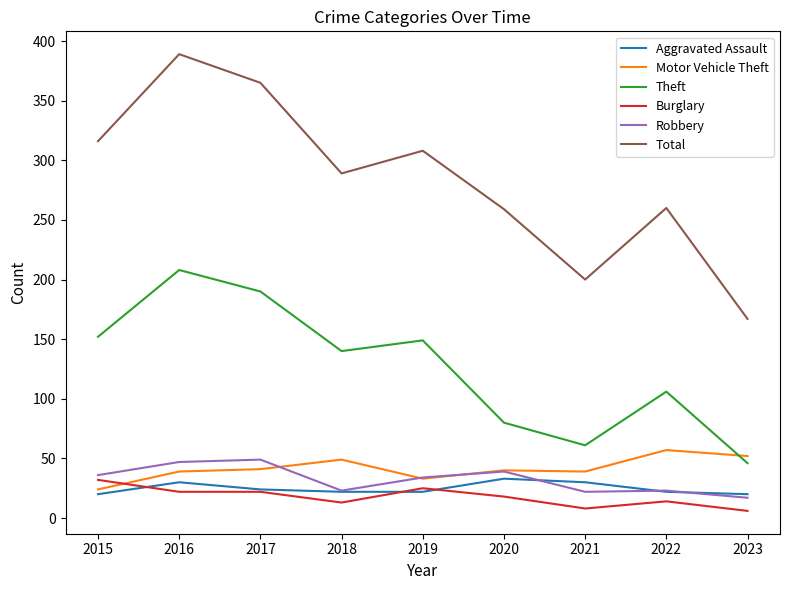

At which category is the sum across all series the highest?

2016